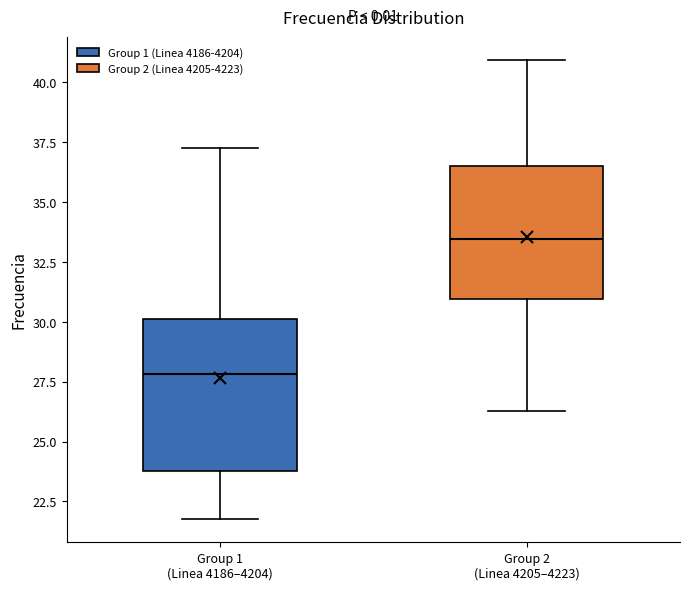

Reading left to right, read every box against the y-axis: the position of its median line, the range the box covers, and the ends of its whiskers. The values are not printed on the chart, so give them approximately, as read against the axis.

Group 1 (Linea 4186–4204): median 28.0, box 24.0 to 30.0, whiskers 22.0 to 37.5
Group 2 (Linea 4205–4223): median 33.5, box 31.0 to 36.5, whiskers 26.5 to 41.0